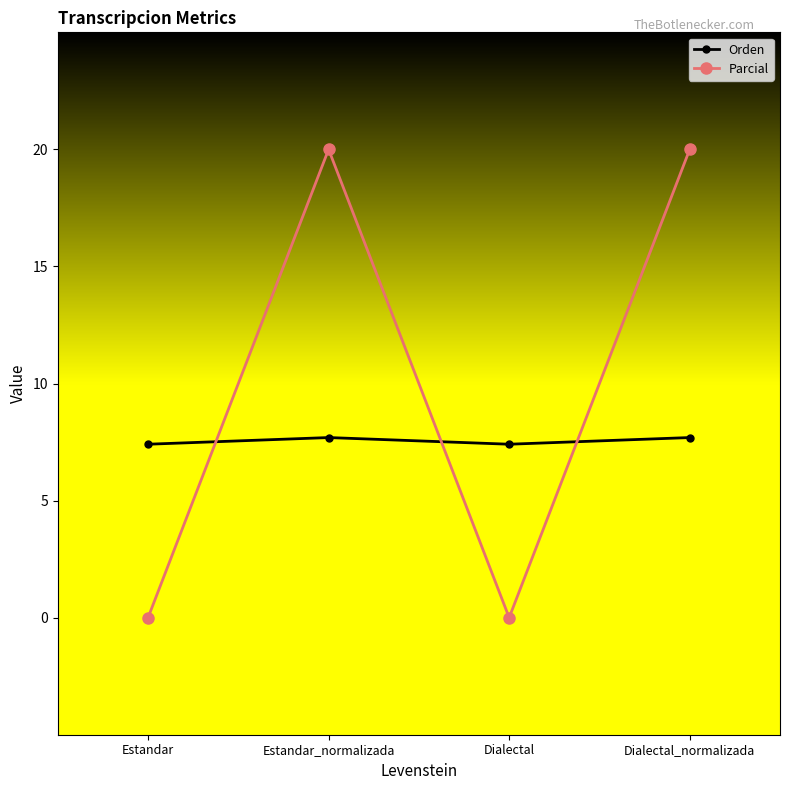

After their last crossing, which series has the higher values: Parcial or Orden?

Parcial